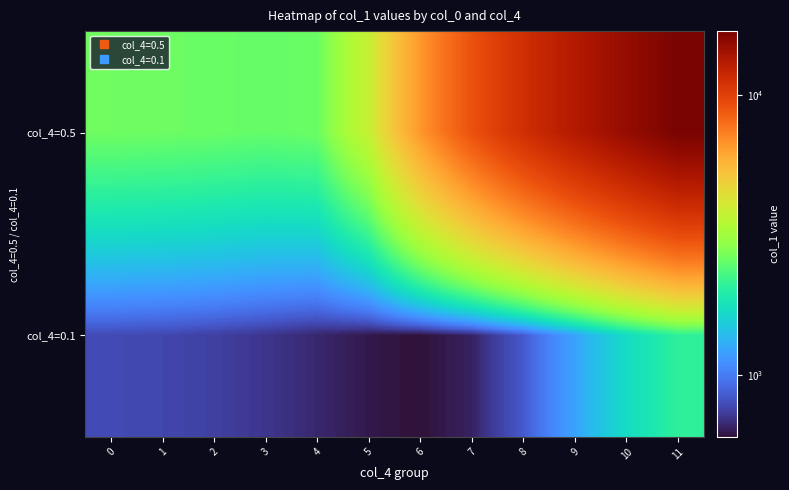

Which series has the largest range (max minus min)?

col_4=0.5